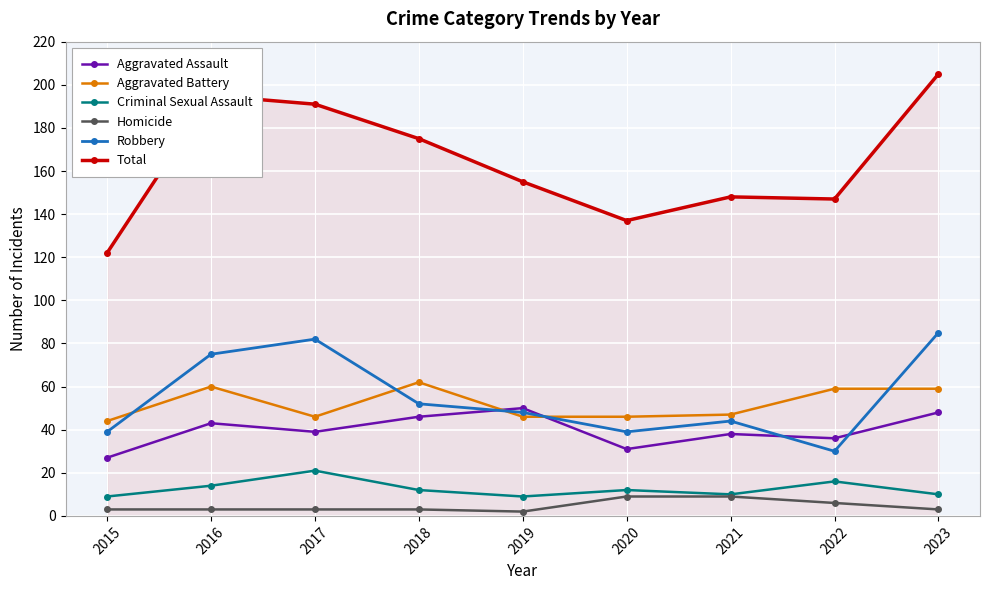

Is this an area chart (filled region under the line)?

No